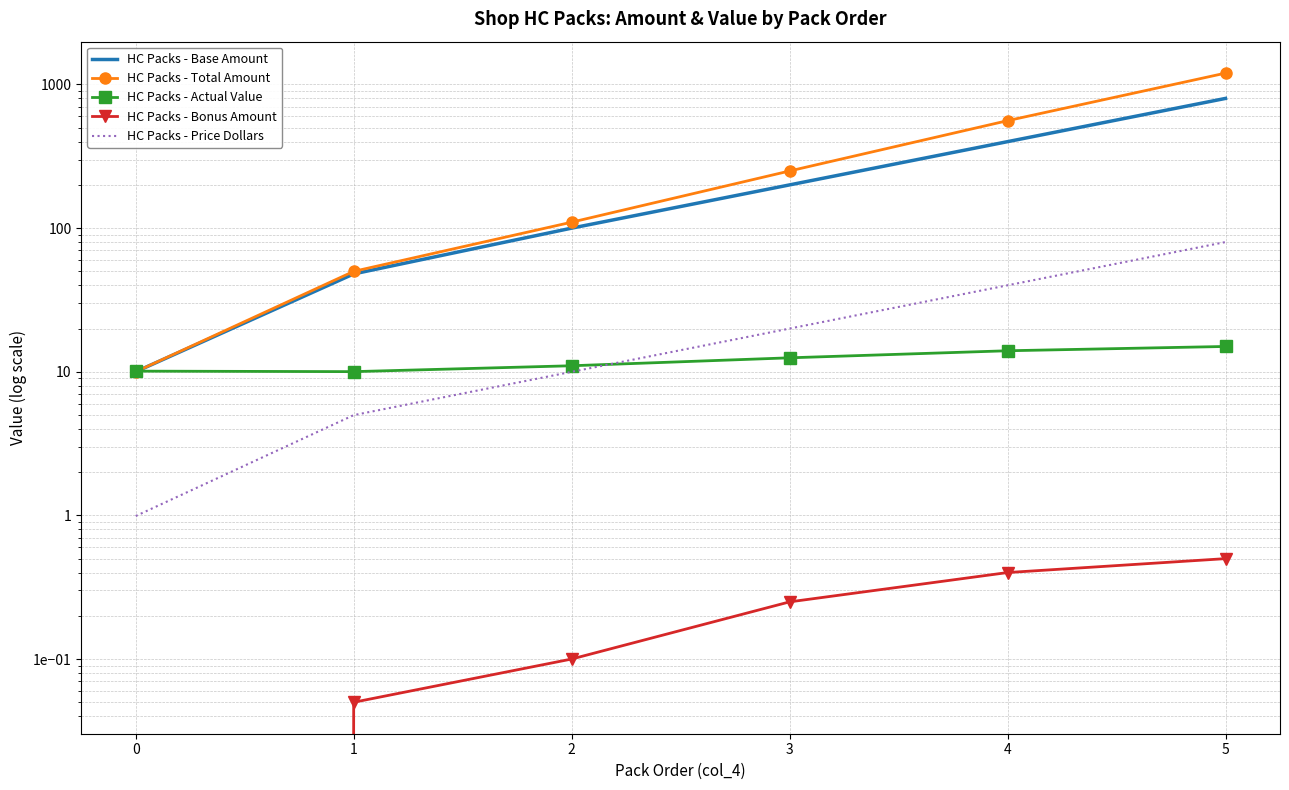

Reading left to right, what are all the values shown in this chart?

HC Packs - Base Amount: 0=10.0	1=48.0	2=100.0	3=200.0	4=400.0	5=800.0
HC Packs - Total Amount: 0=10.0	1=50.0	2=110.0	3=250.0	4=560.0	5=1200.0
HC Packs - Actual Value: 0=10.1	1=10.0	2=11.0	3=12.5	4=14.0	5=15.0
HC Packs - Bonus Amount: 0=0.0	1=0.1	2=0.1	3=0.2	4=0.4	5=0.5
HC Packs - Price Dollars: 0=1.0	1=5.0	2=10.0	3=20.0	4=40.0	5=80.0